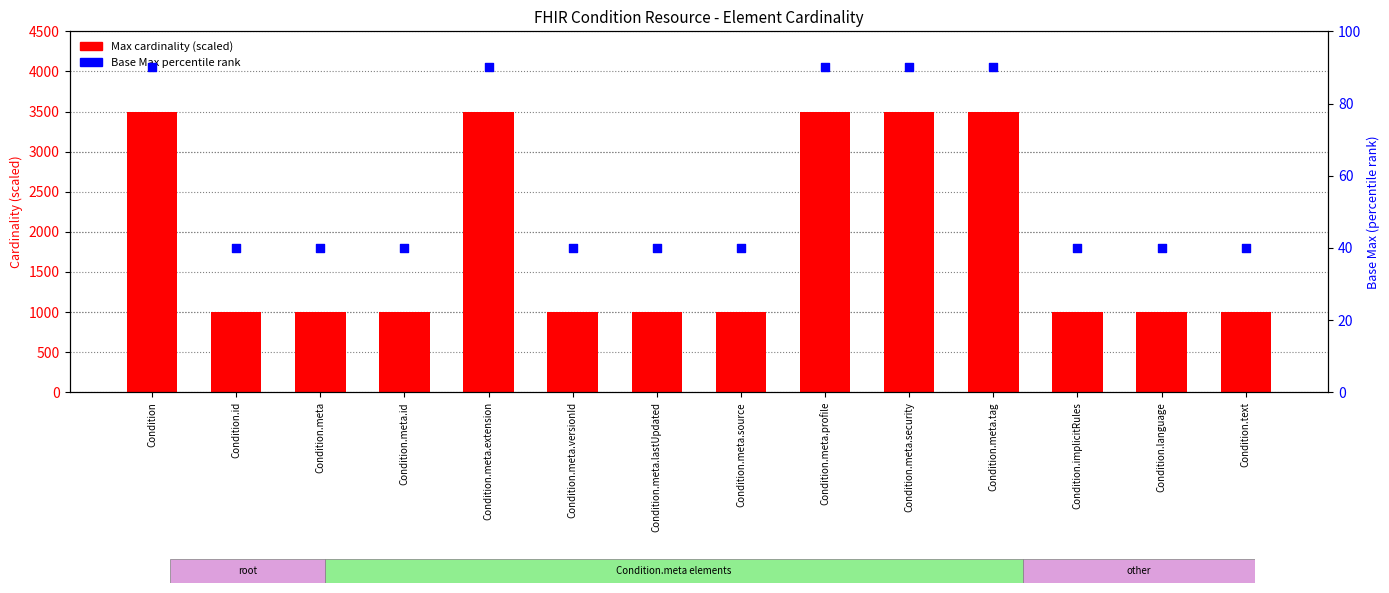

Which series reaches the minimum Y coordinate?

Base Max (percentile rank)